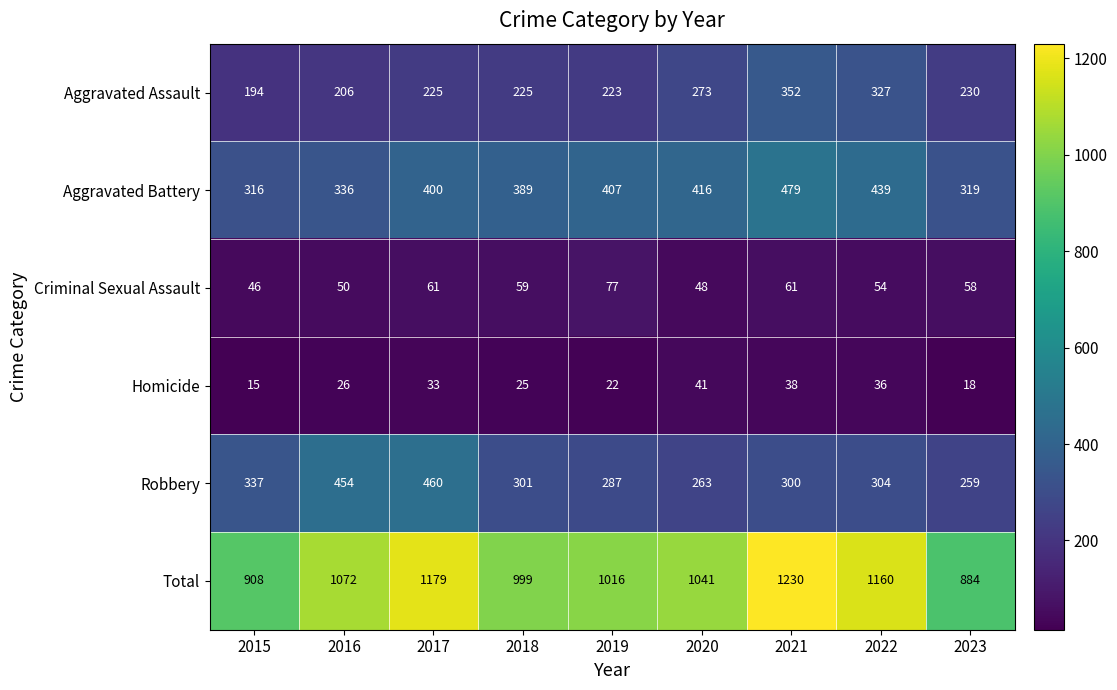

At which label does Criminal Sexual Assault first exceed 58?

2017